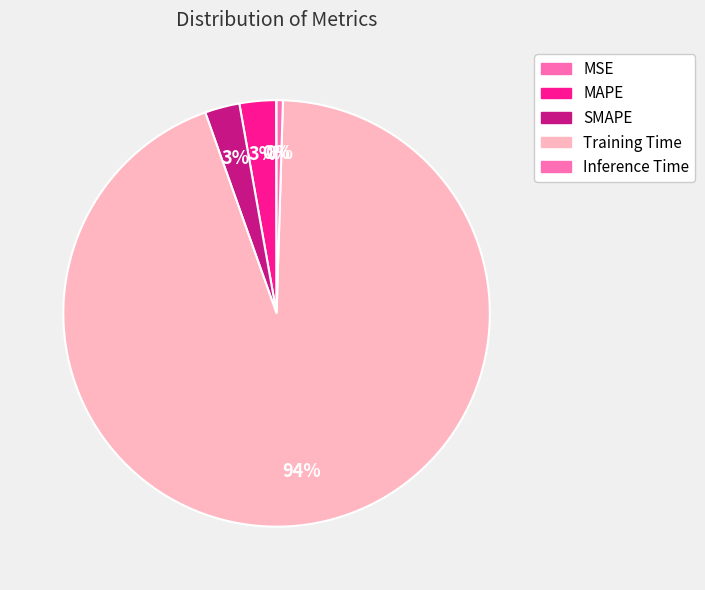

How many slices are in this pie chart?

5